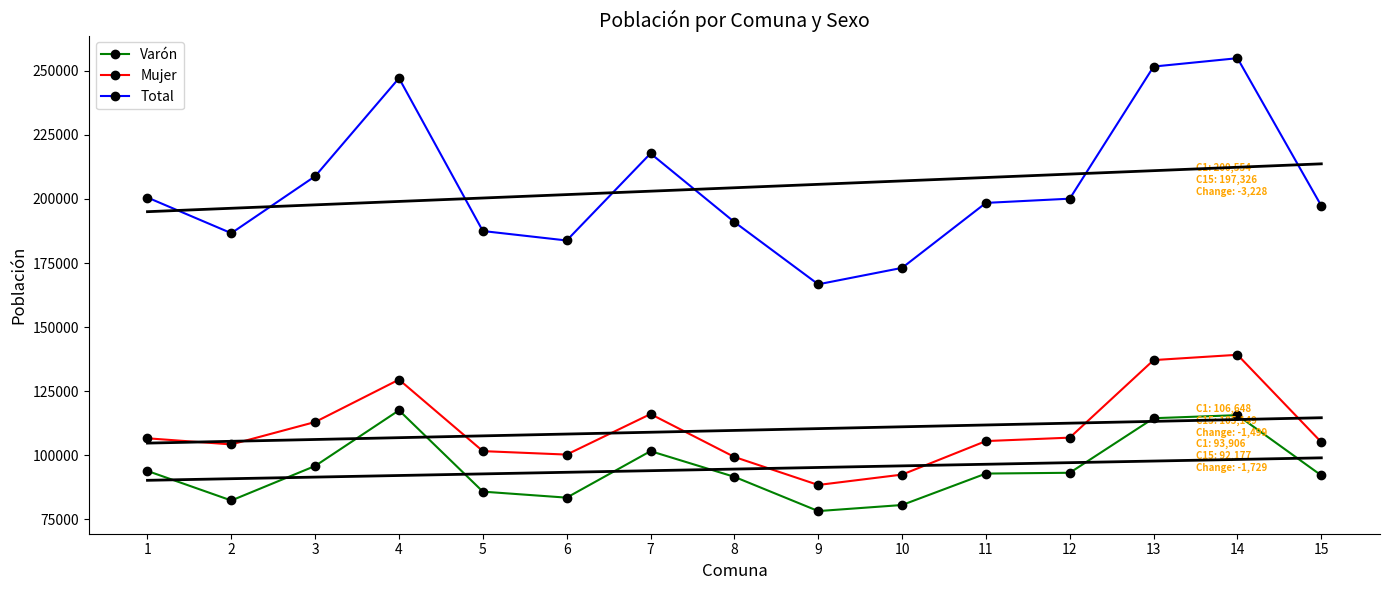

Which series has the largest range (max minus min)?

Total